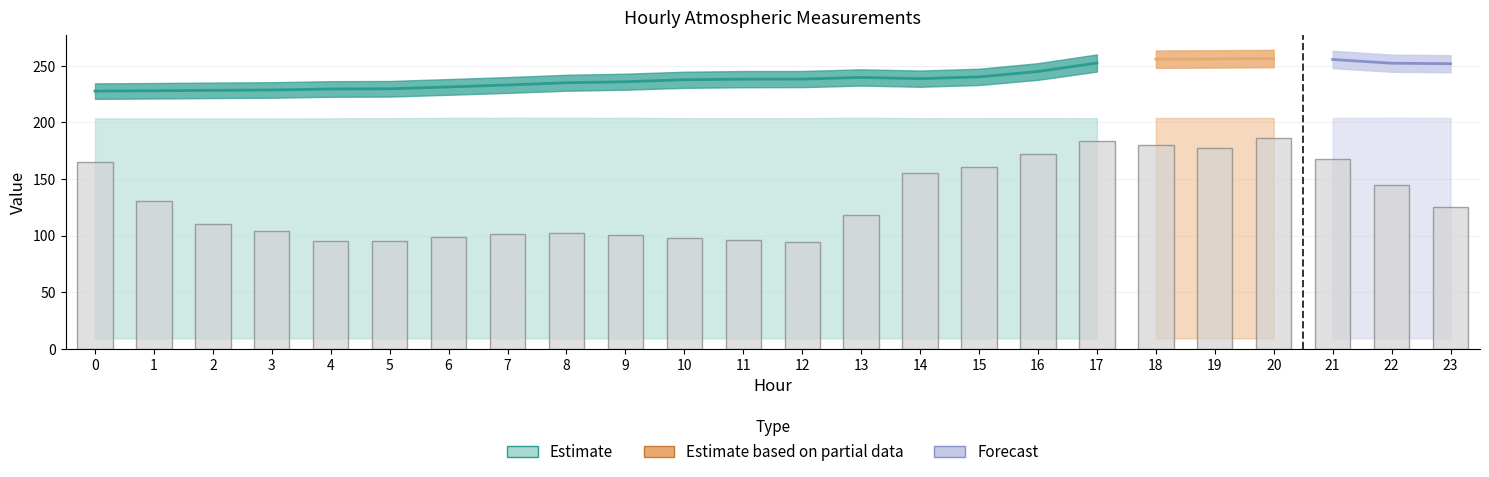

What is the change in value from 9 to 14?

+54.0